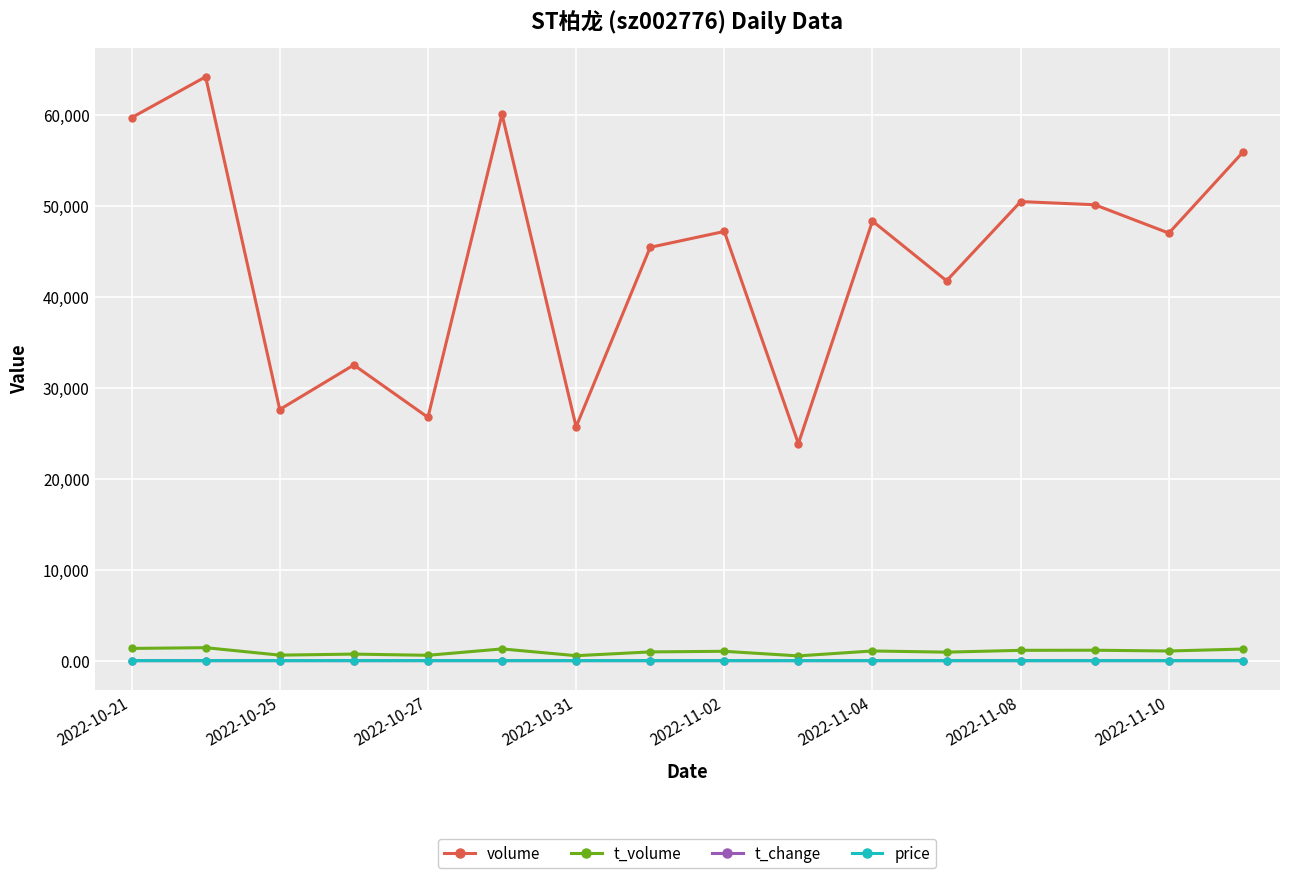

How many categories are shown in the chart?

16